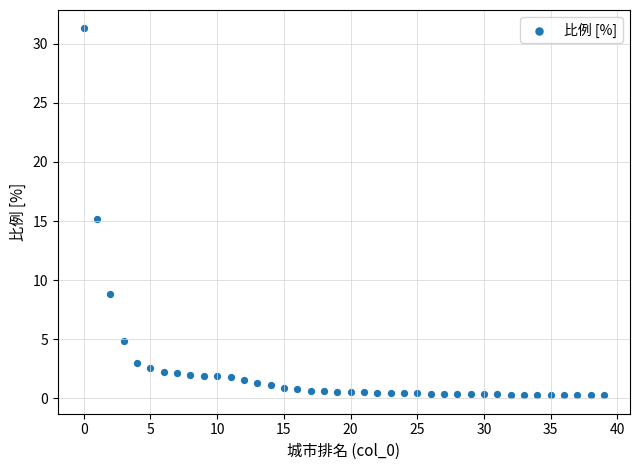

What is the range of Y values (max minus min)?

31.1